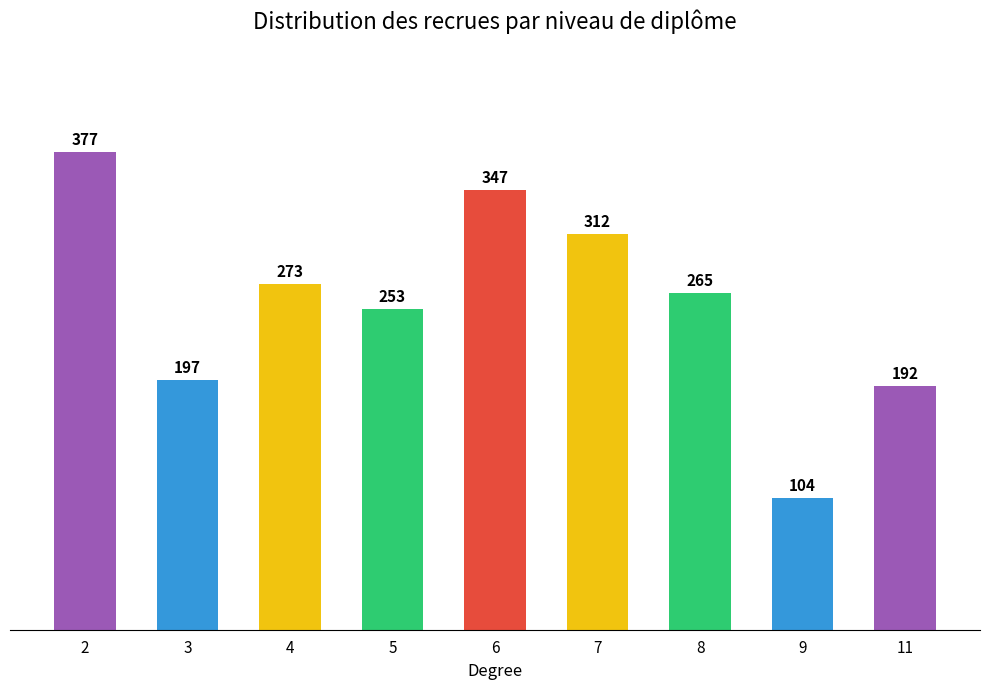

Which has a higher value, 6 or 3?

6